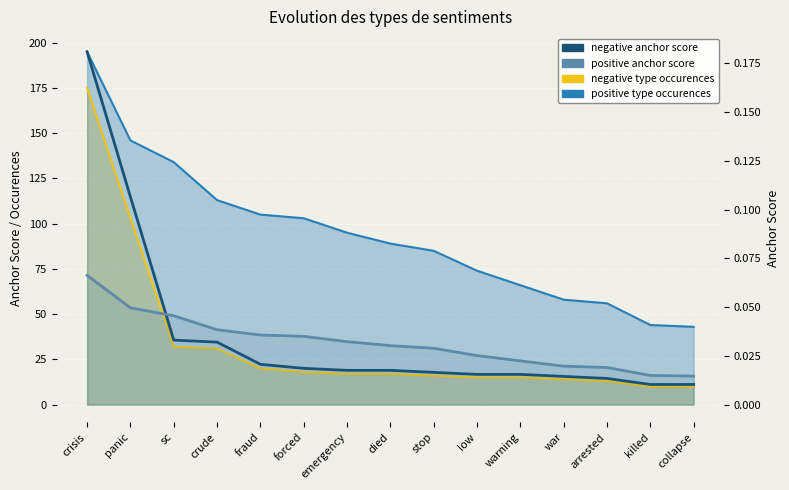

Between emergency and arrested, which series saw the biggest shift?

positive type occurences